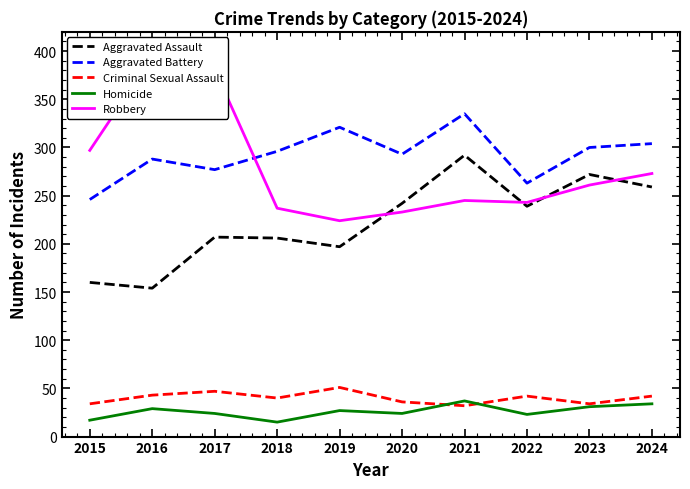

What are all the series names shown in the legend?

Aggravated Assault, Aggravated Battery, Criminal Sexual Assault, Homicide, Robbery